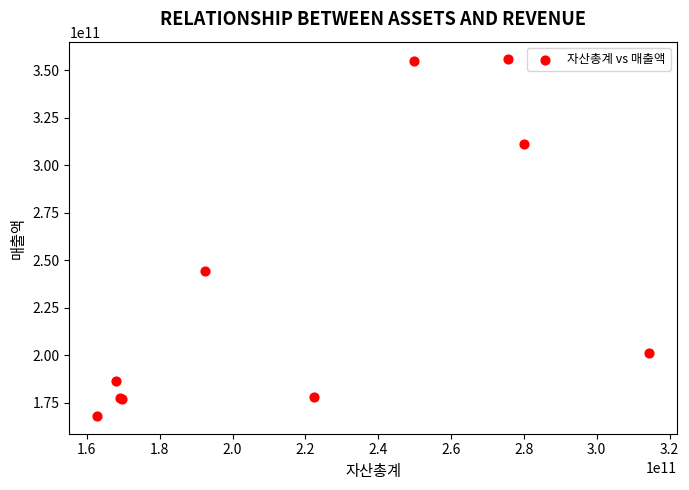

What Y value in the scatter plot is closest to 261873874622?

244350832812